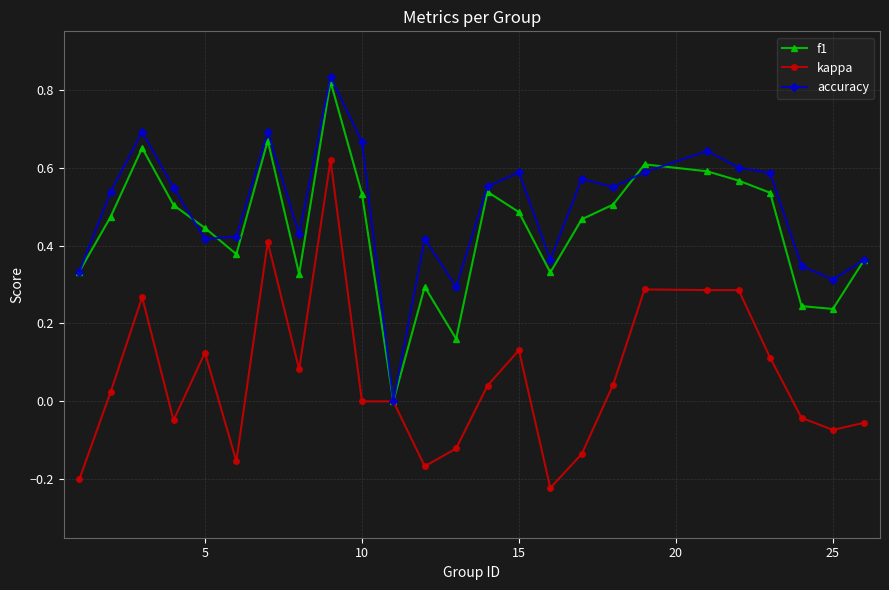

True or false: f1 has more than 0 interior local peaks.

True